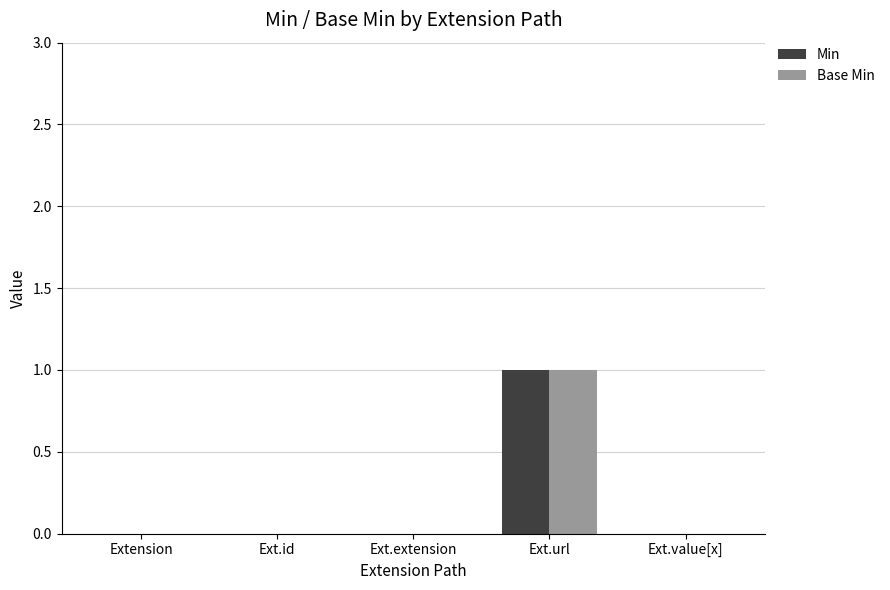

Count the number of categories in the chart.

5